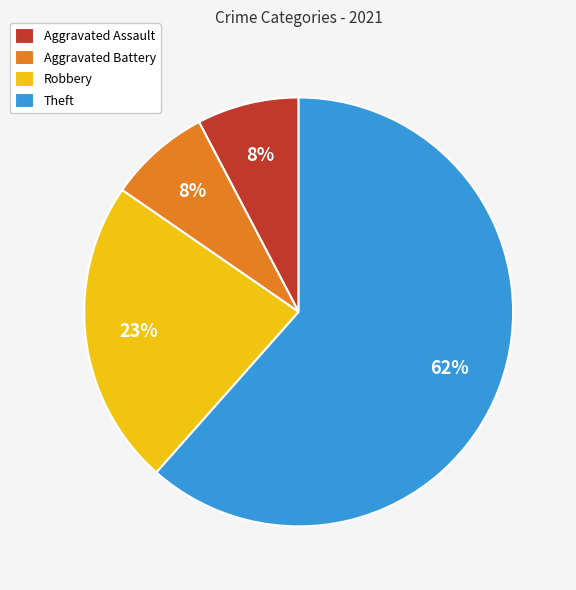

Which has a higher value, Aggravated Battery or Robbery?

Robbery